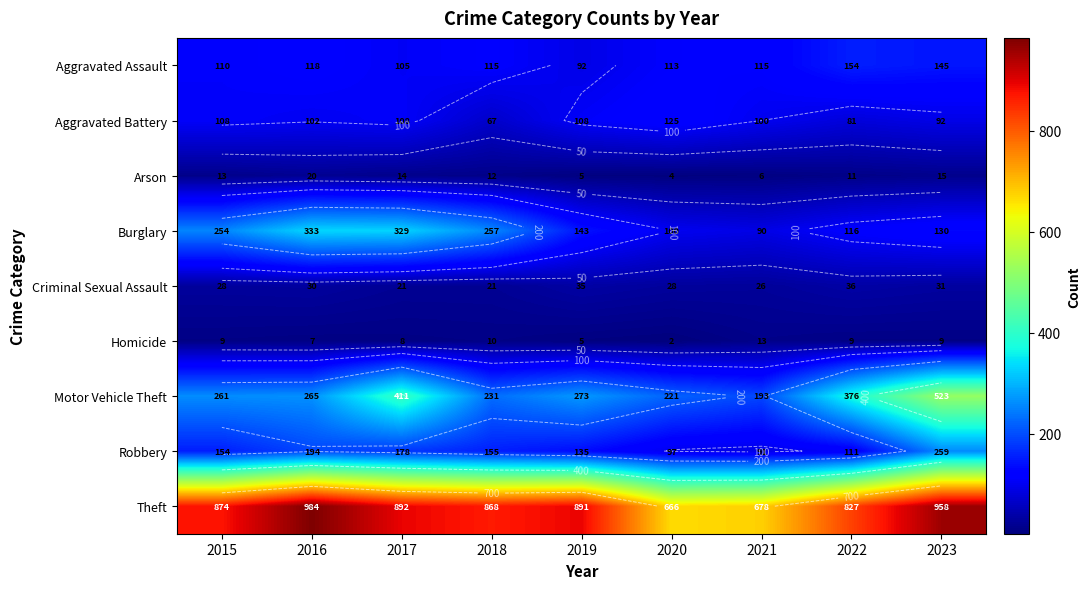

What is the approximate value of Aggravated Assault at 2017?

105